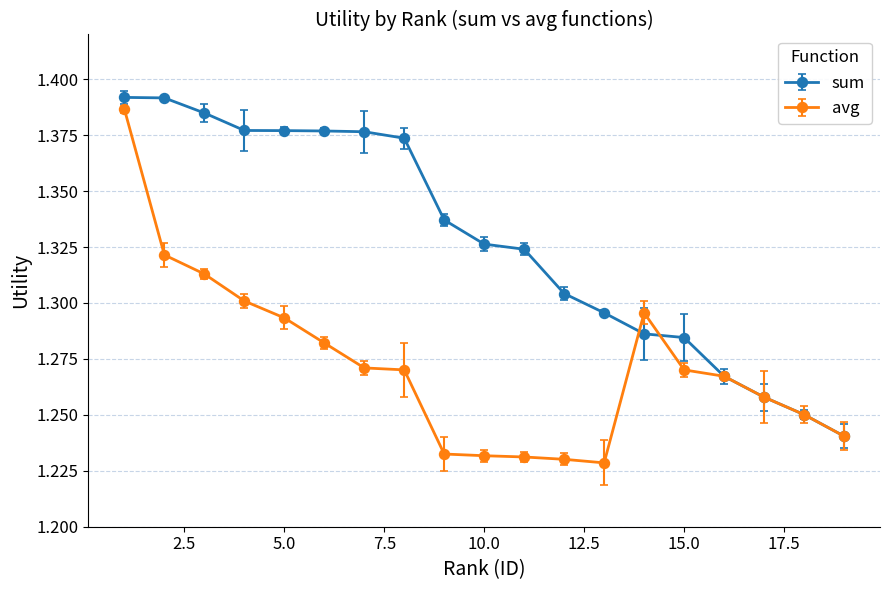

At how many categories does at least one series exceed 1?

19